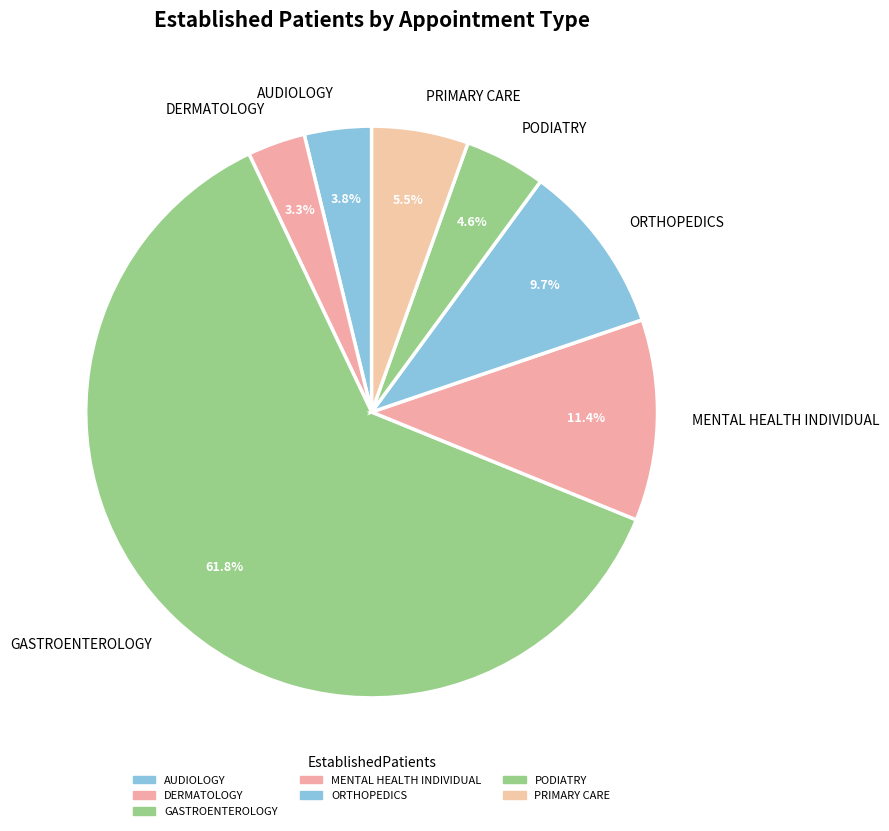

Count the number of slices in the pie.

7